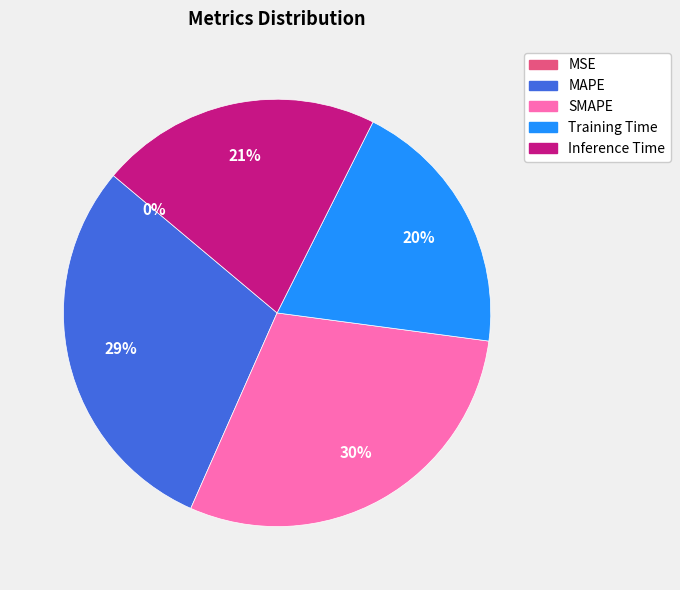

Between SMAPE and Training Time, which is larger?

SMAPE